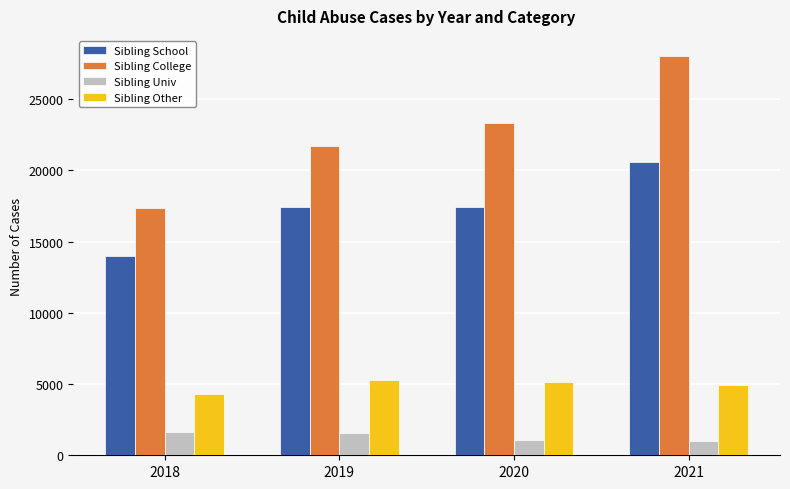

At which label does Sibling College reach its minimum?

2018